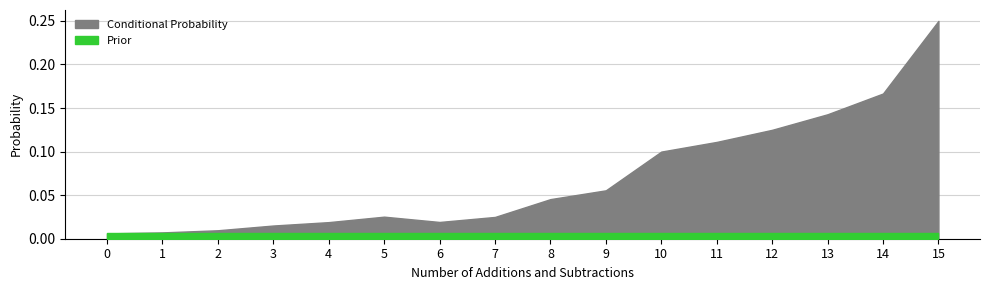

What is the difference between the maximum and minimum values in the Conditional Probability series?

0.2